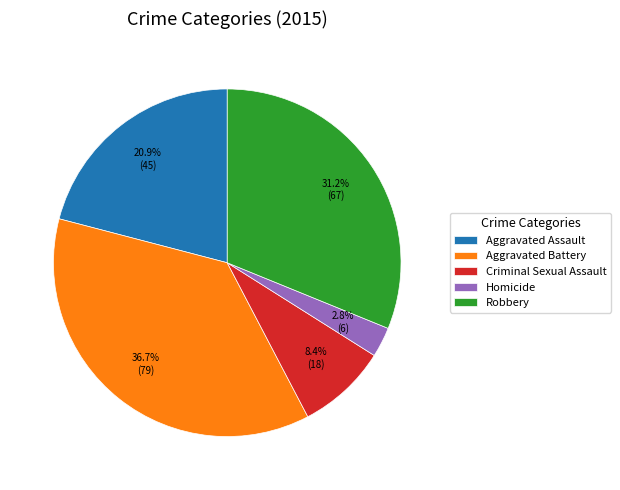

To the nearest percent, what is the difference between the Robbery and Homicide slice percentages?

28%